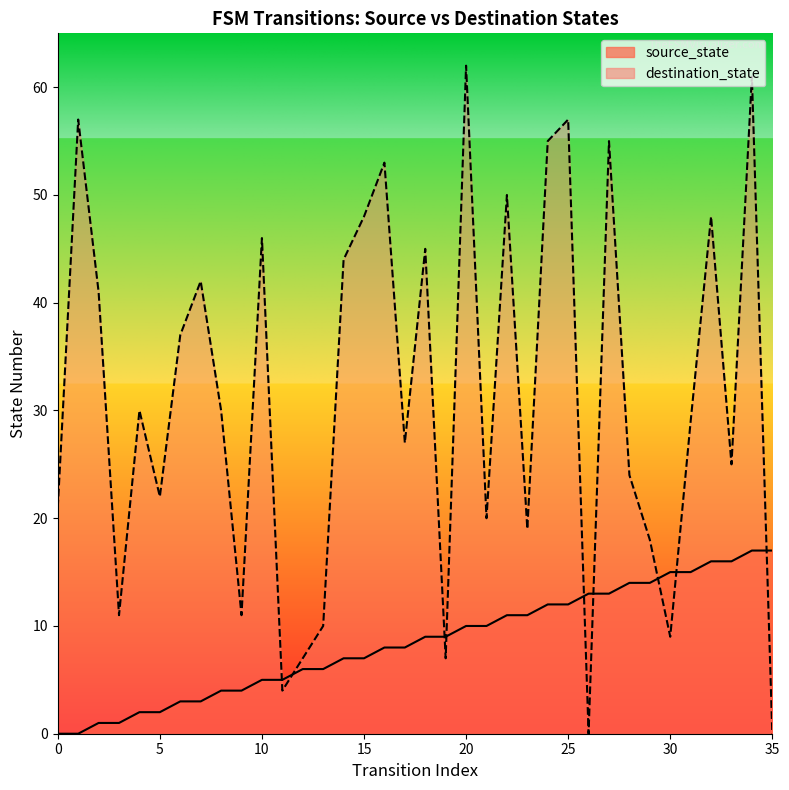

Which has a higher value, 25 or 24?

25